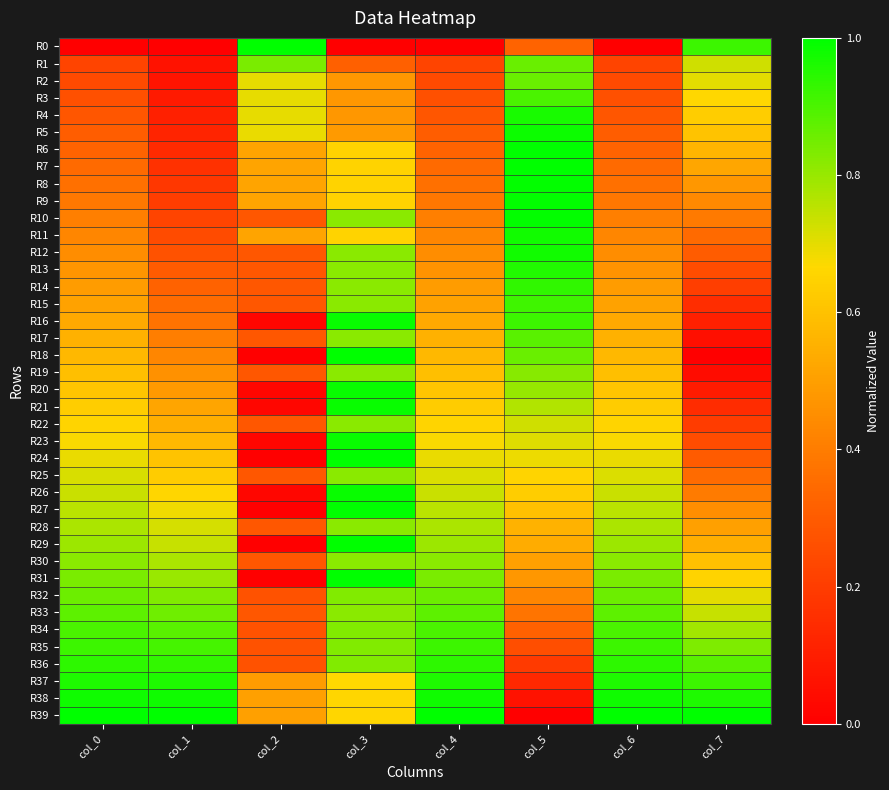

List the series in order of their peak value, highest first.

R0, R6, R29, R39, R27, R24, R18, R31, R7, R8, R9, R10, R26, R23, R20, R21, R16, R5, R38, R12, R11, R4, R37, R13, R36, R14, R35, R15, R3, R34, R17, R33, R2, R1, R32, R19, R30, R28, R25, R22